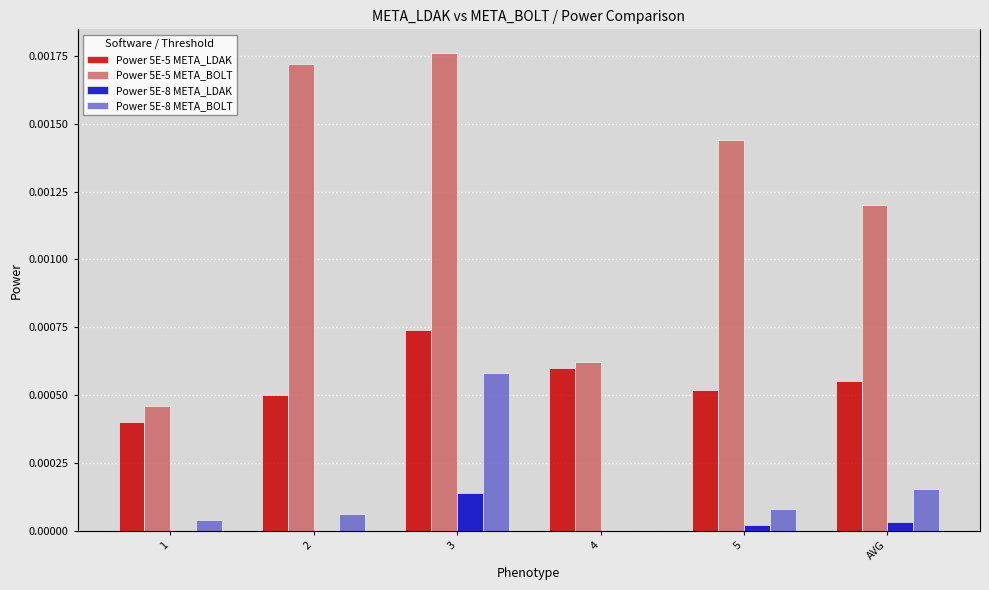

Are the bars grouped side by side (vs. stacked)?

Yes